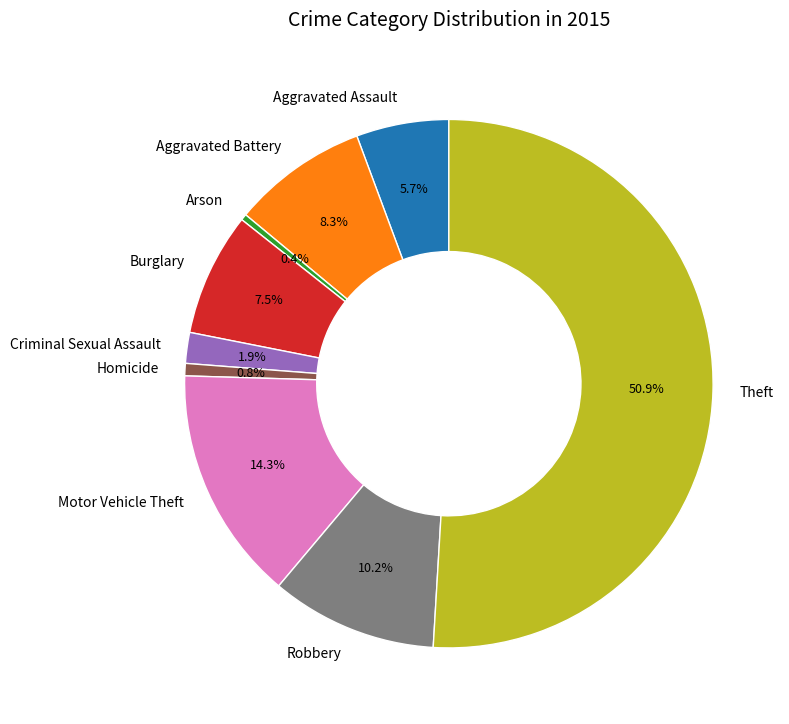

What percentage is NOT represented by Homicide?

99.2%